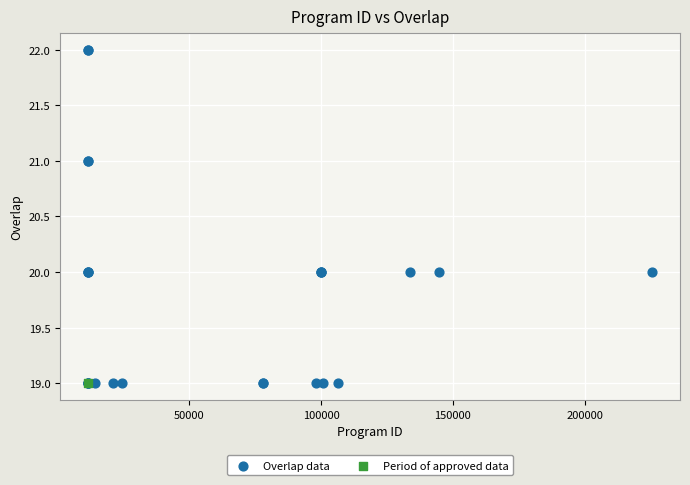

What are all the series names shown in the legend?

Overlap data, Period of approved data